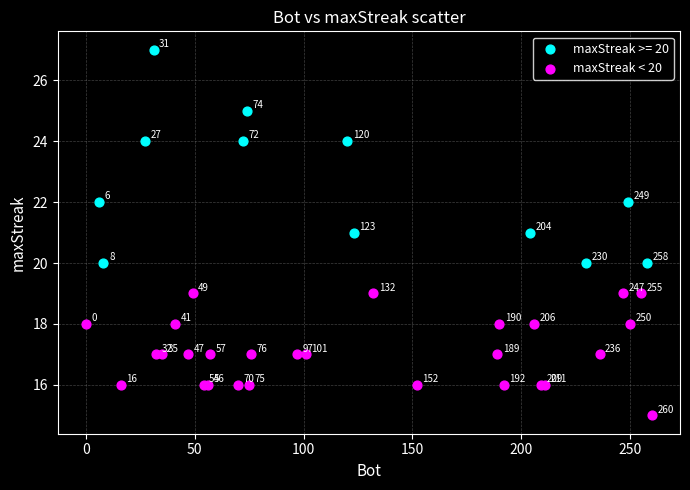

Which series reaches the minimum Y coordinate?

maxStreak < 20